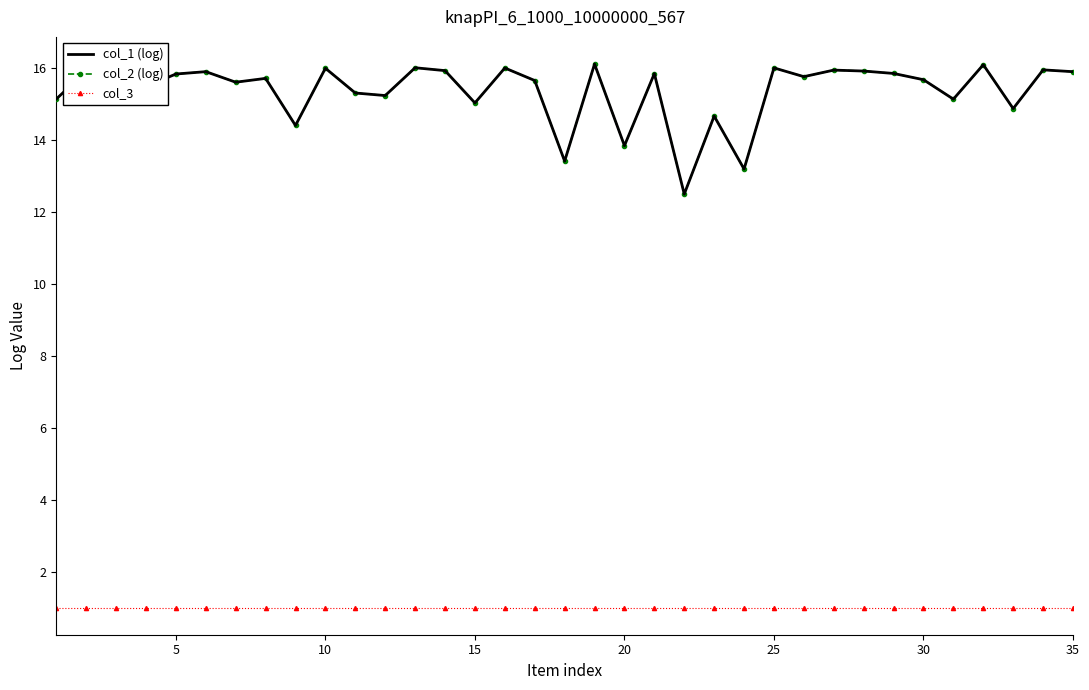

Rank the series by their maximum value, from lowest to highest.

col_3, col_1 (log), col_2 (log)